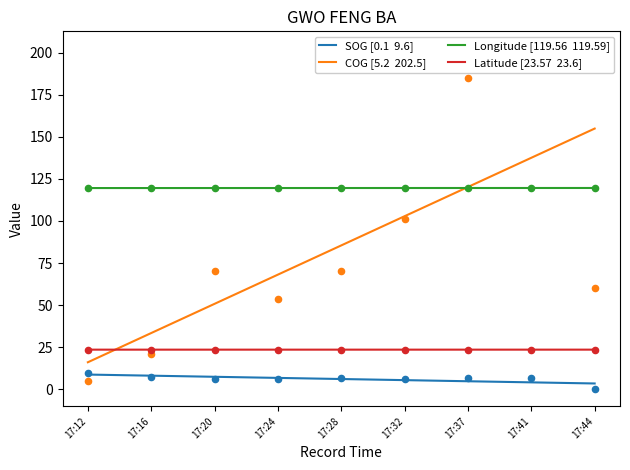

Which series has the widest spread of Y values?

COG [5.2  202.5]